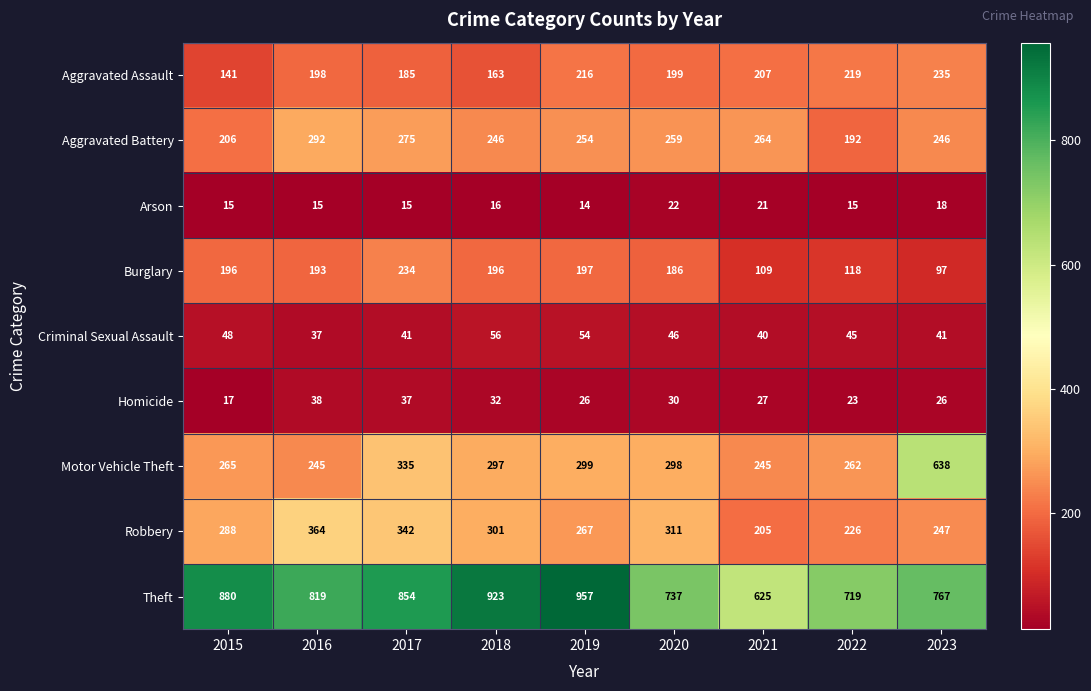

Rank the series by their maximum value, from highest to lowest.

Theft, Motor Vehicle Theft, Robbery, Aggravated Battery, Aggravated Assault, Burglary, Criminal Sexual Assault, Homicide, Arson